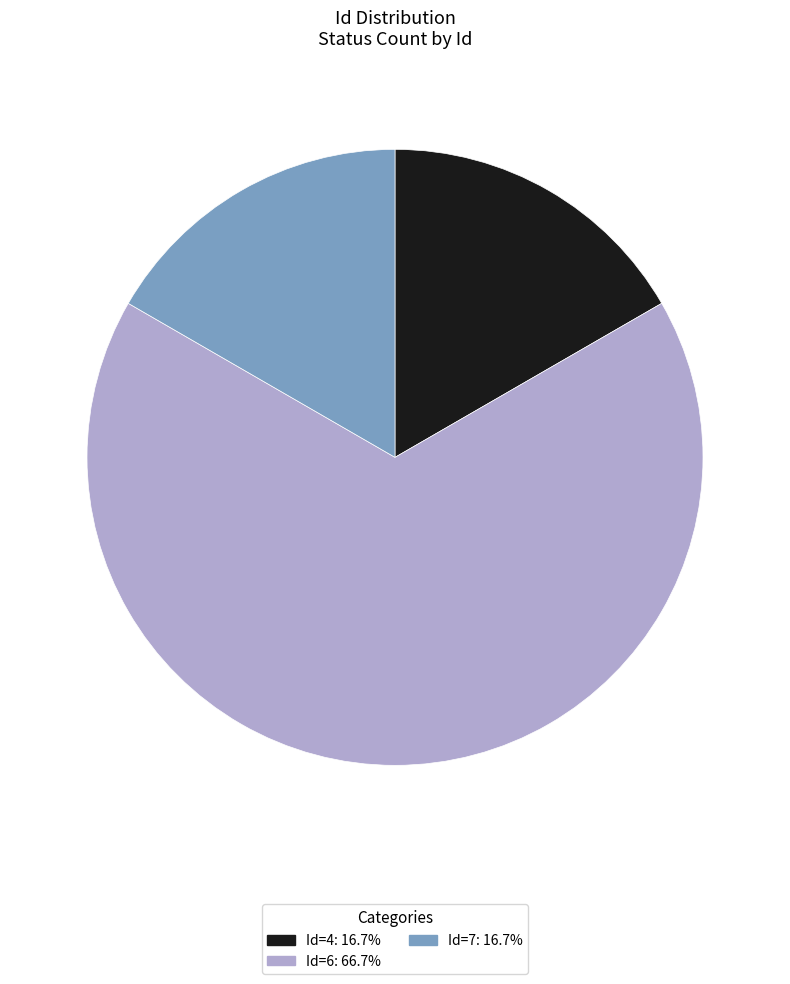

Does any single category account for the majority?

Yes